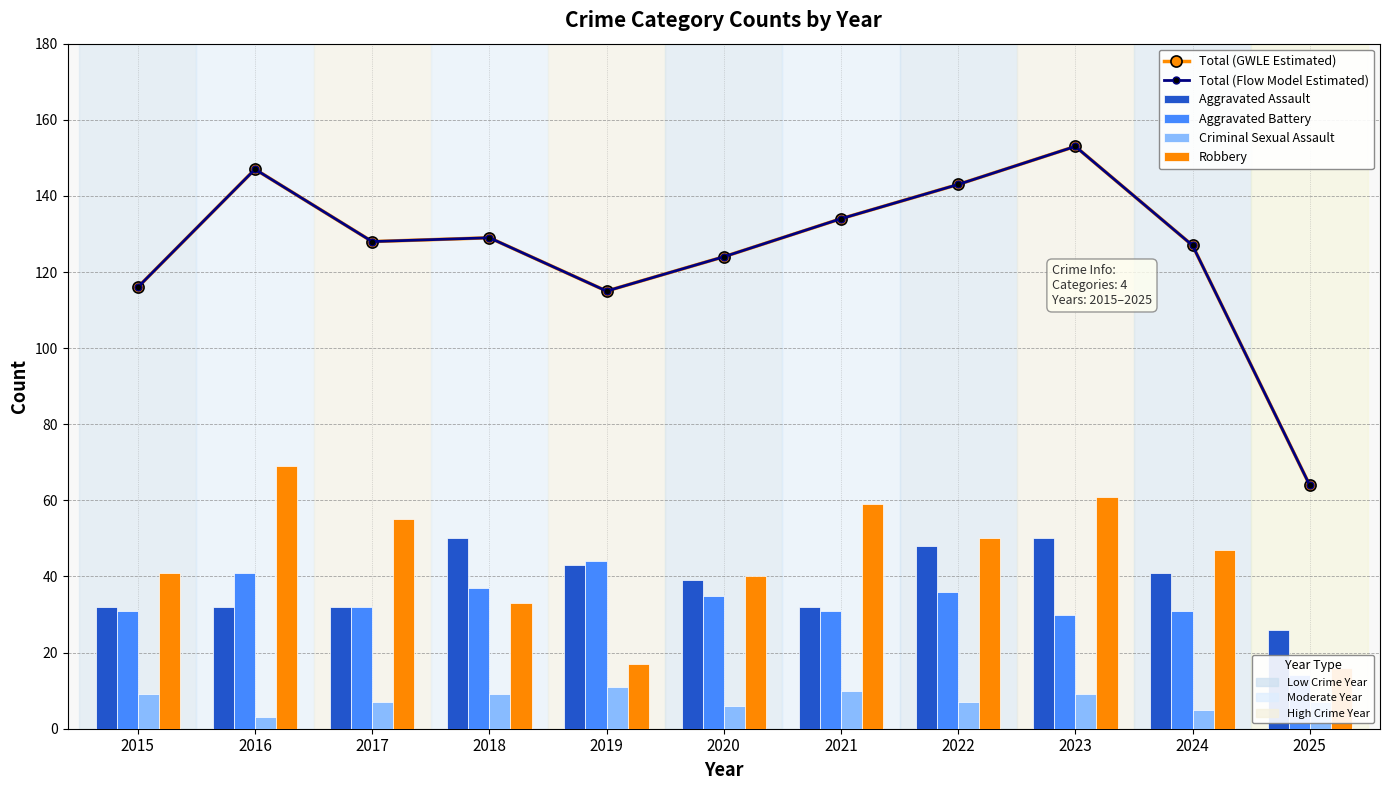

Where does the Total (Flow Model Estimated) series first go above 128?

2016